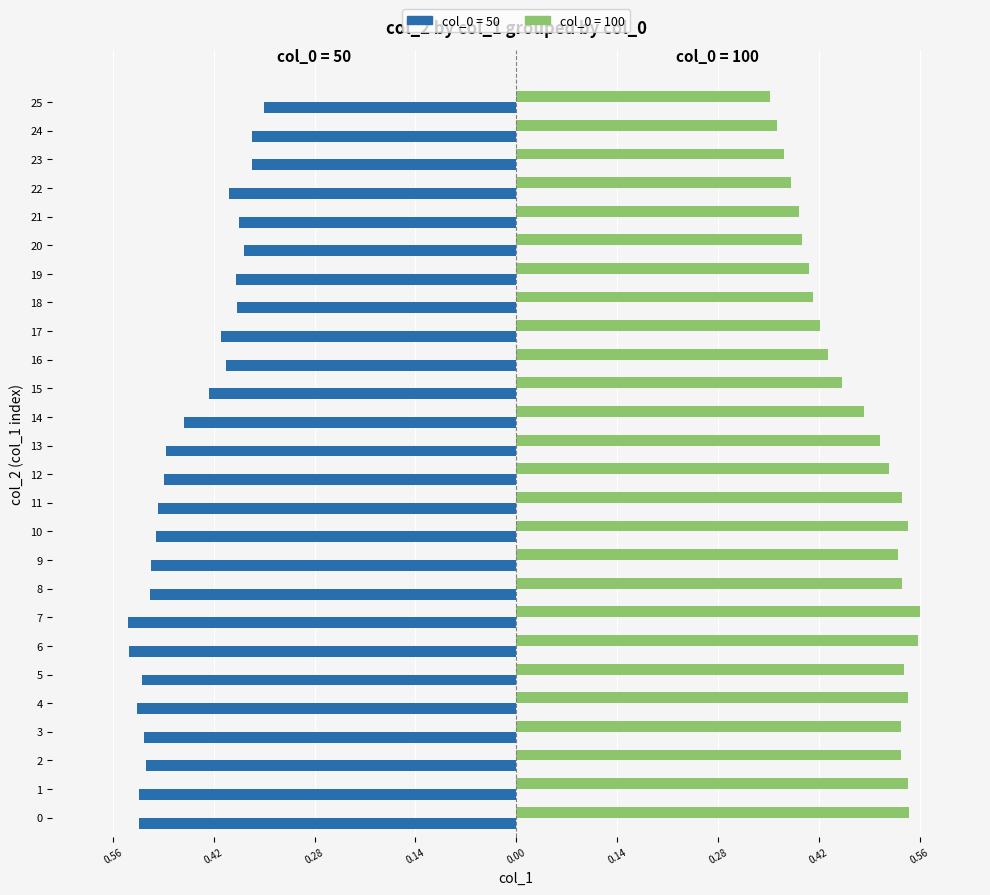

What is the label of the 21st bar from the left?

20